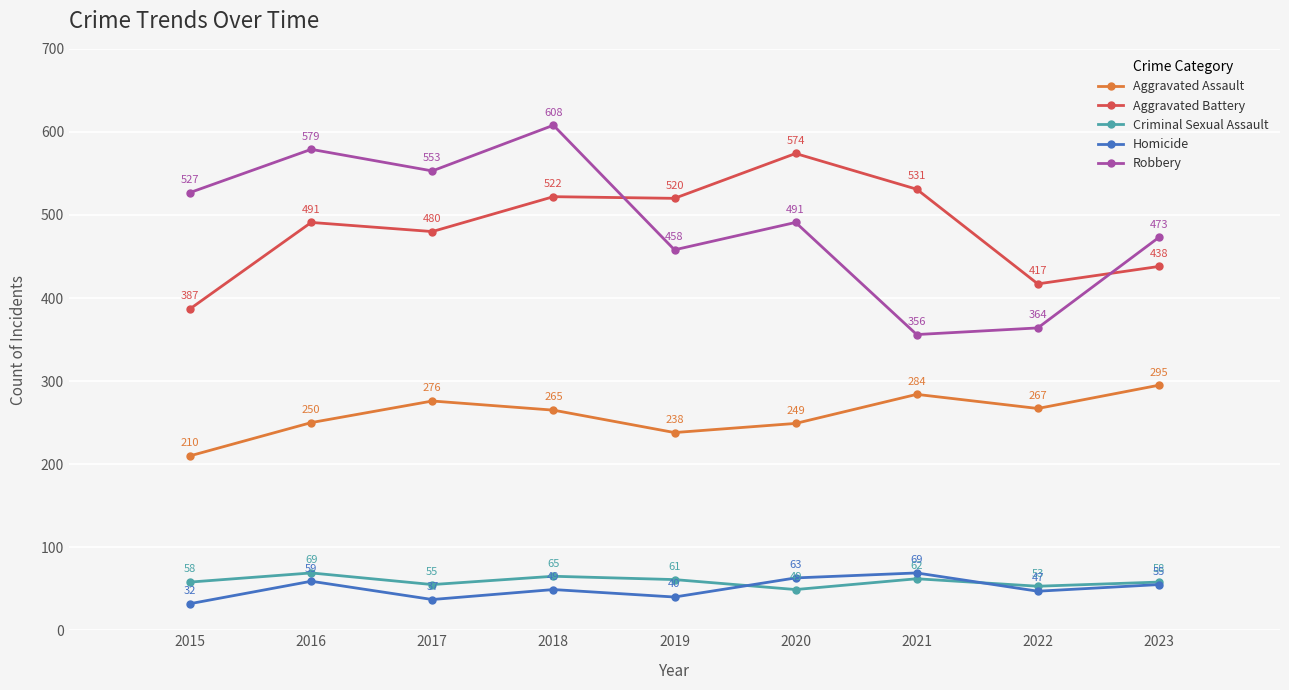

Reading left to right, what are all the values shown in this chart?

Aggravated Assault: 2015=210	2016=250	2017=276	2018=265	2019=238	2020=249	2021=284	2022=267	2023=295
Aggravated Battery: 2015=387	2016=491	2017=480	2018=522	2019=520	2020=574	2021=531	2022=417	2023=438
Criminal Sexual Assault: 2015=58	2016=69	2017=55	2018=65	2019=61	2020=49	2021=62	2022=53	2023=58
Homicide: 2015=32	2016=59	2017=37	2018=49	2019=40	2020=63	2021=69	2022=47	2023=55
Robbery: 2015=527	2016=579	2017=553	2018=608	2019=458	2020=491	2021=356	2022=364	2023=473